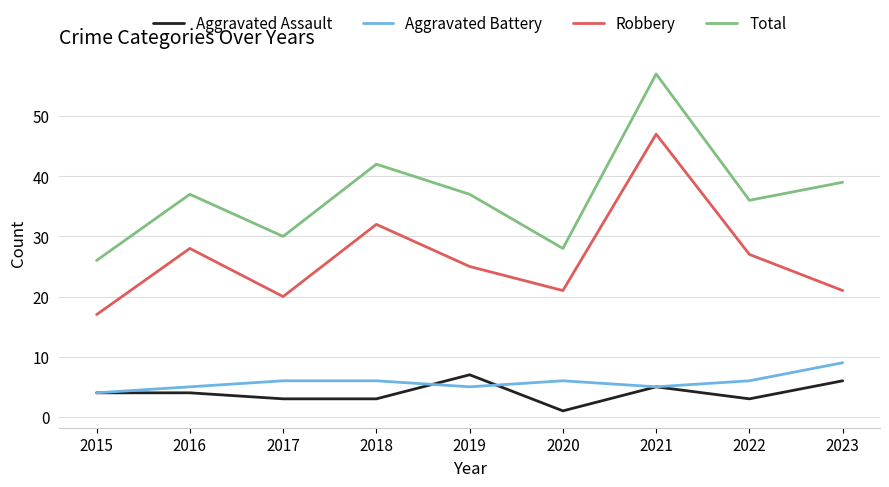

Reading left to right, what are all the values shown in this chart?

Aggravated Assault: 2015=4	2016=4	2017=3	2018=3	2019=7	2020=1	2021=5	2022=3	2023=6
Aggravated Battery: 2015=4	2016=5	2017=6	2018=6	2019=5	2020=6	2021=5	2022=6	2023=9
Robbery: 2015=17	2016=28	2017=20	2018=32	2019=25	2020=21	2021=47	2022=27	2023=21
Total: 2015=26	2016=37	2017=30	2018=42	2019=37	2020=28	2021=57	2022=36	2023=39